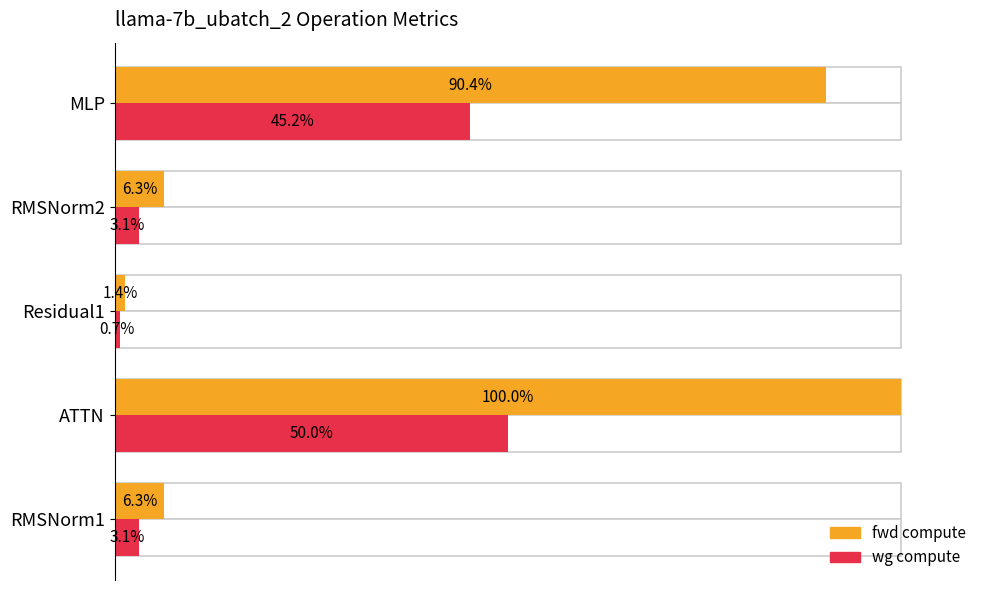

Which series has the largest total across all categories?

fwd compute